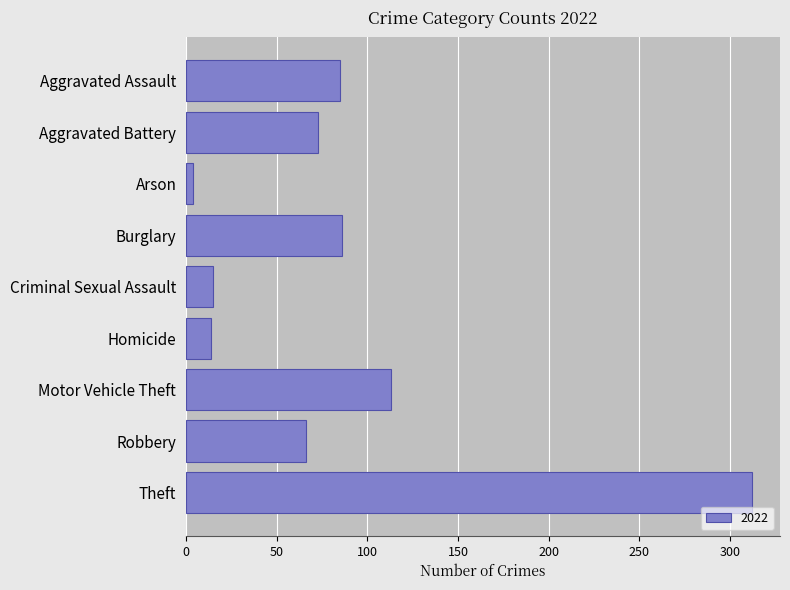

The chart shows a value of 14 at Homicide. True or false?

True